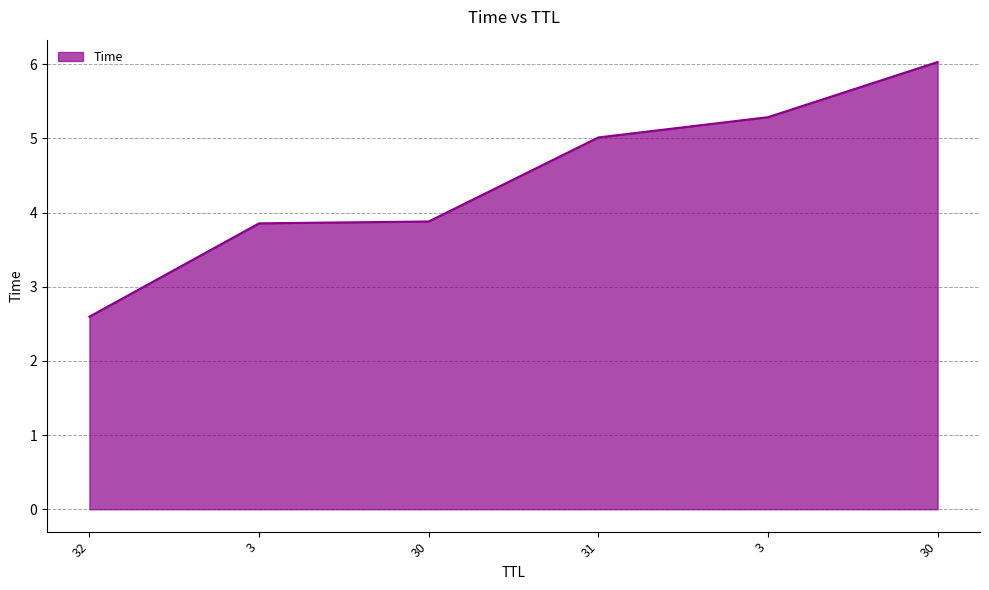

List the labels in order of value, largest first.

30, 3, 31, 30, 3, 32